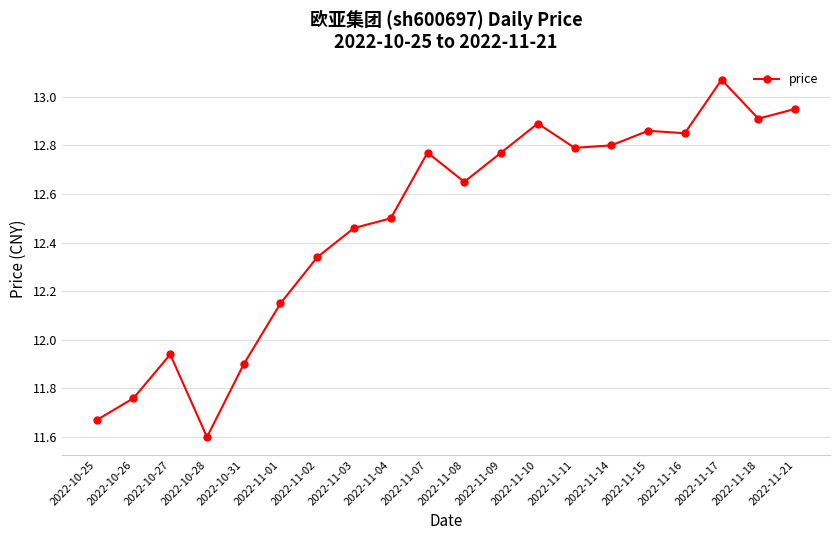

How many lines are shown in the chart?

1